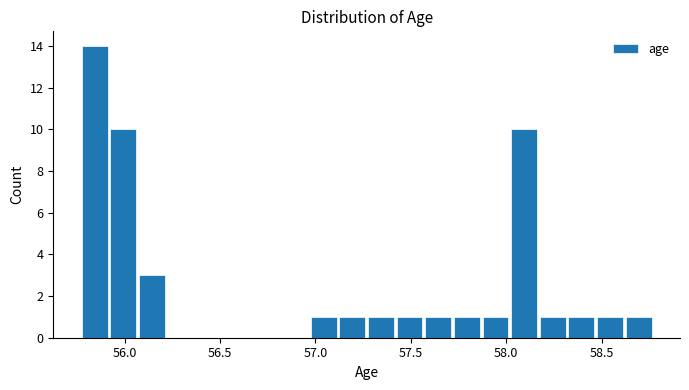

Around what value on the x-axis is the tallest bar? Give the approximate position of its centre, as read against the axis.

55.85